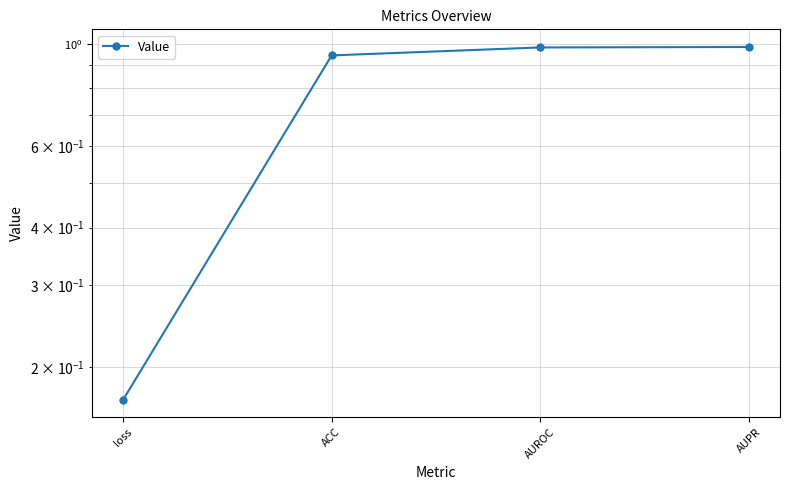

True or false: the data shows 0.7 at AUROC.

False